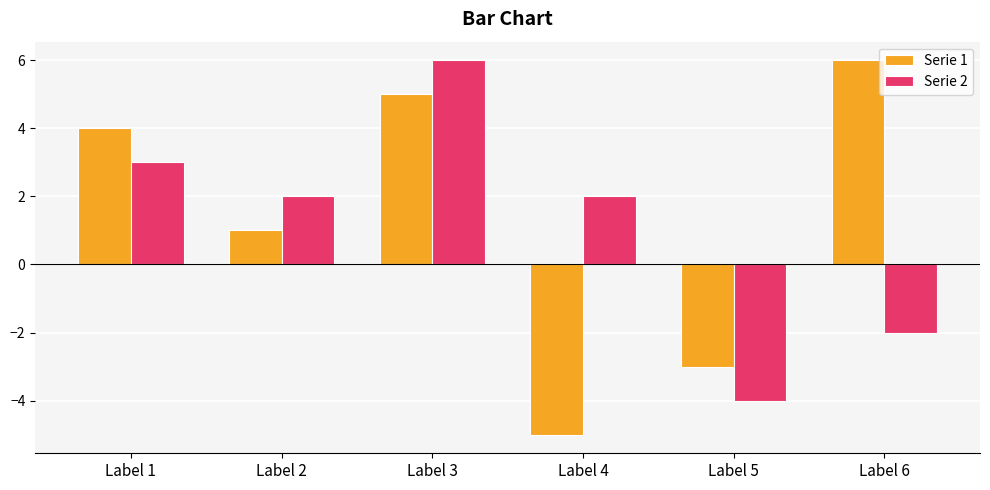

What is the difference between the Serie 1 values at Label 2 and Label 4?

6